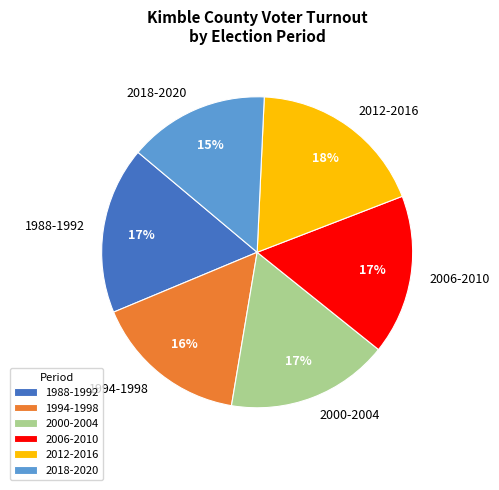

Do 1994-1998 and 1988-1992 together represent more than half of the pie?

No